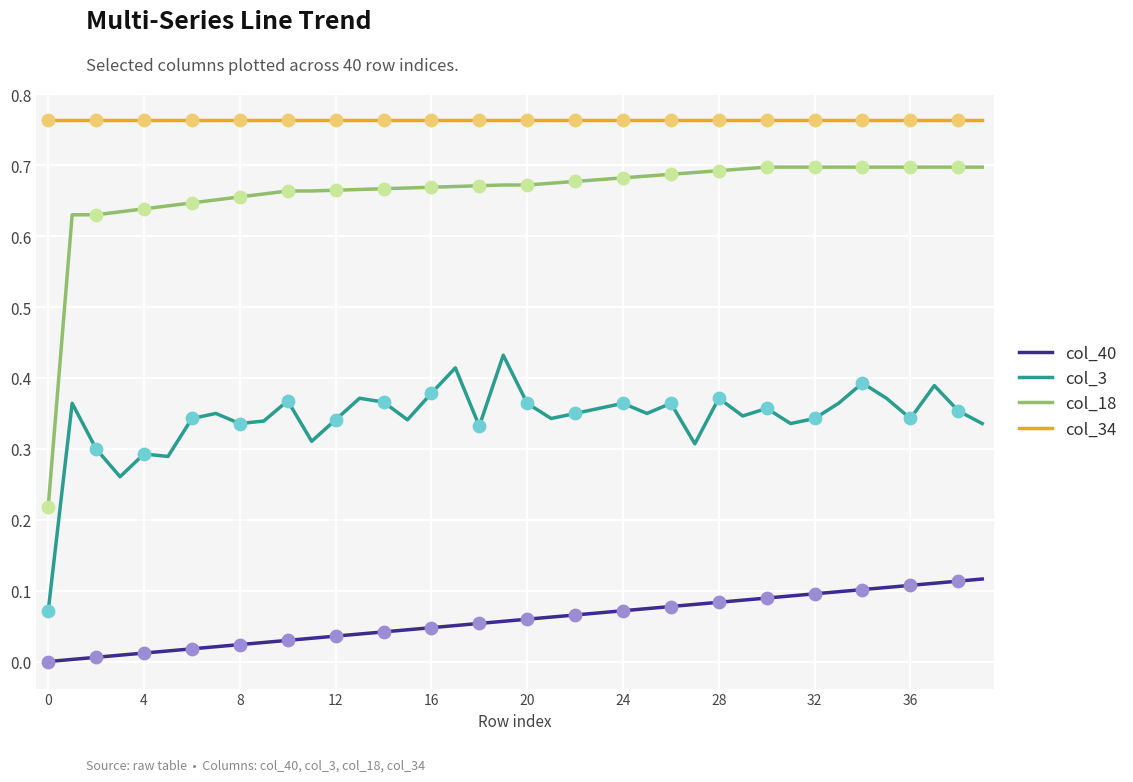

True or false: col_3 and col_18 intersect in this chart.

False